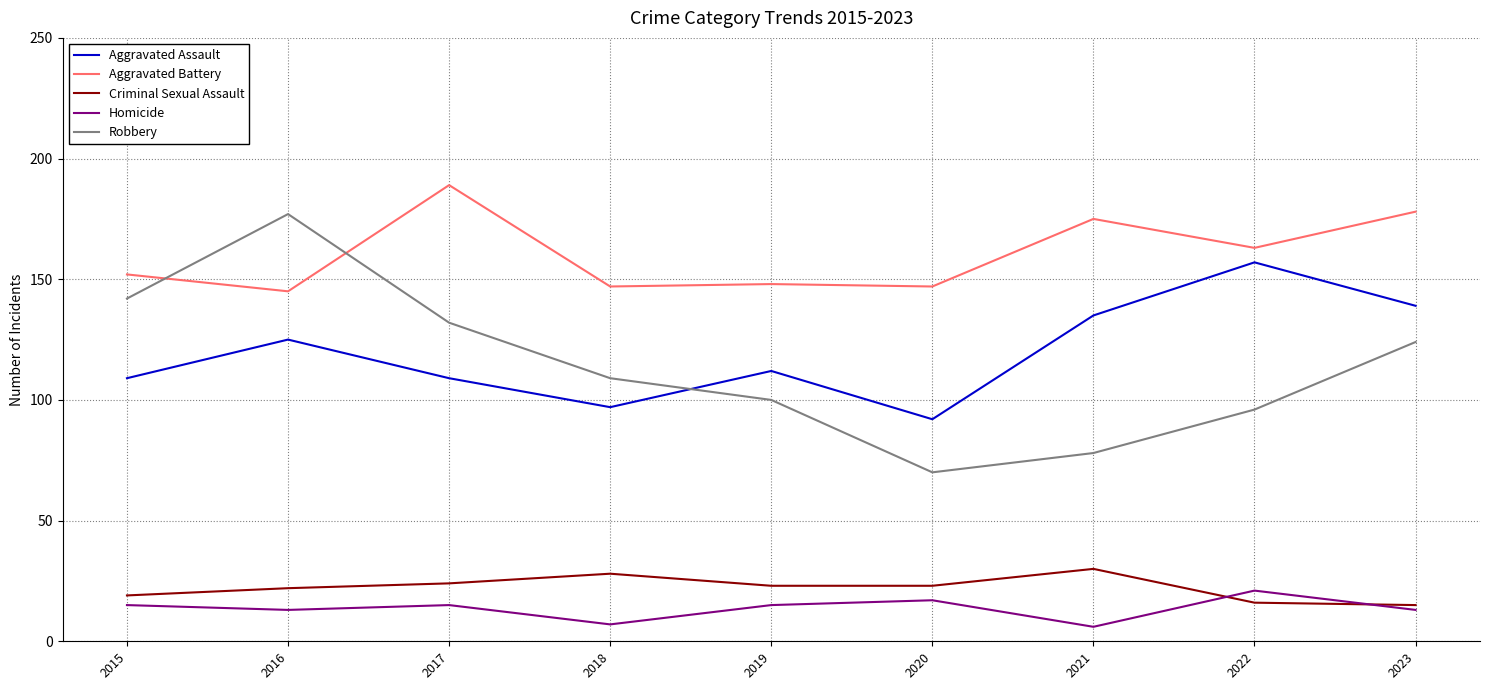

At which category is the sum across all series the highest?

2016